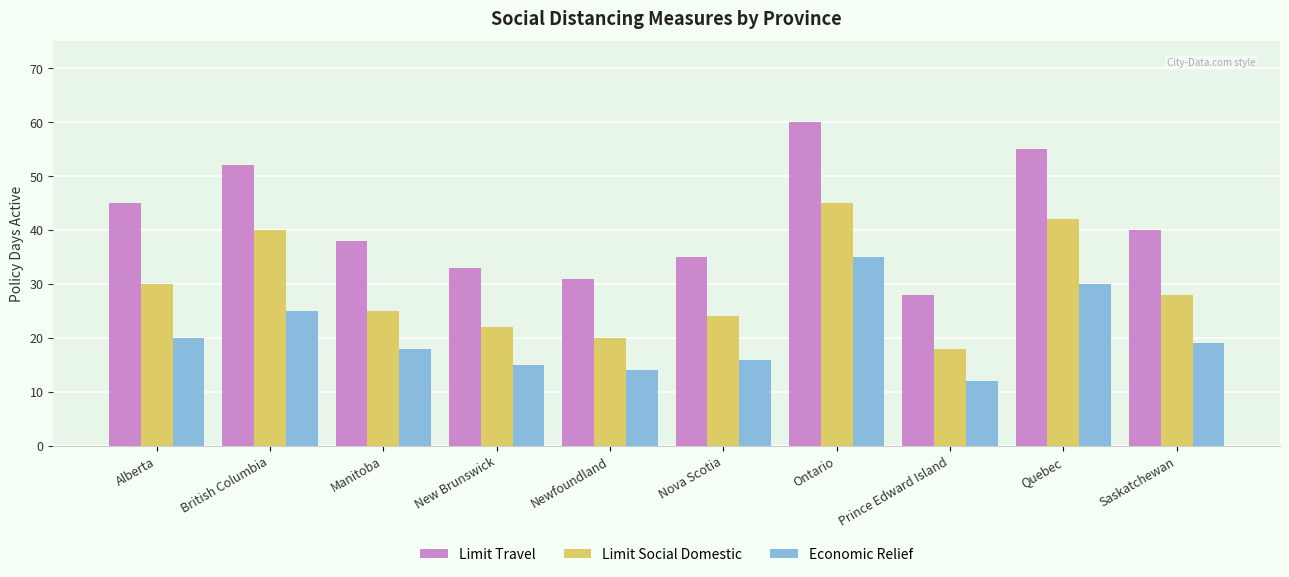

What is the value of the Limit Travel bar at the 9th from the left?

55